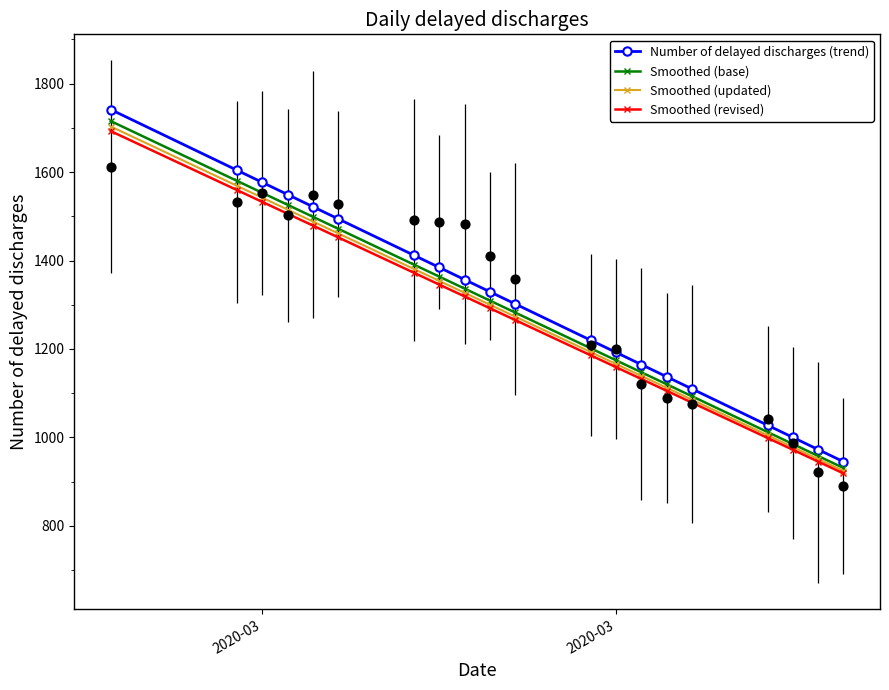

What are all the series names shown in the legend?

Number of delayed discharges (trend), Smoothed (base), Smoothed (updated), Smoothed (revised)